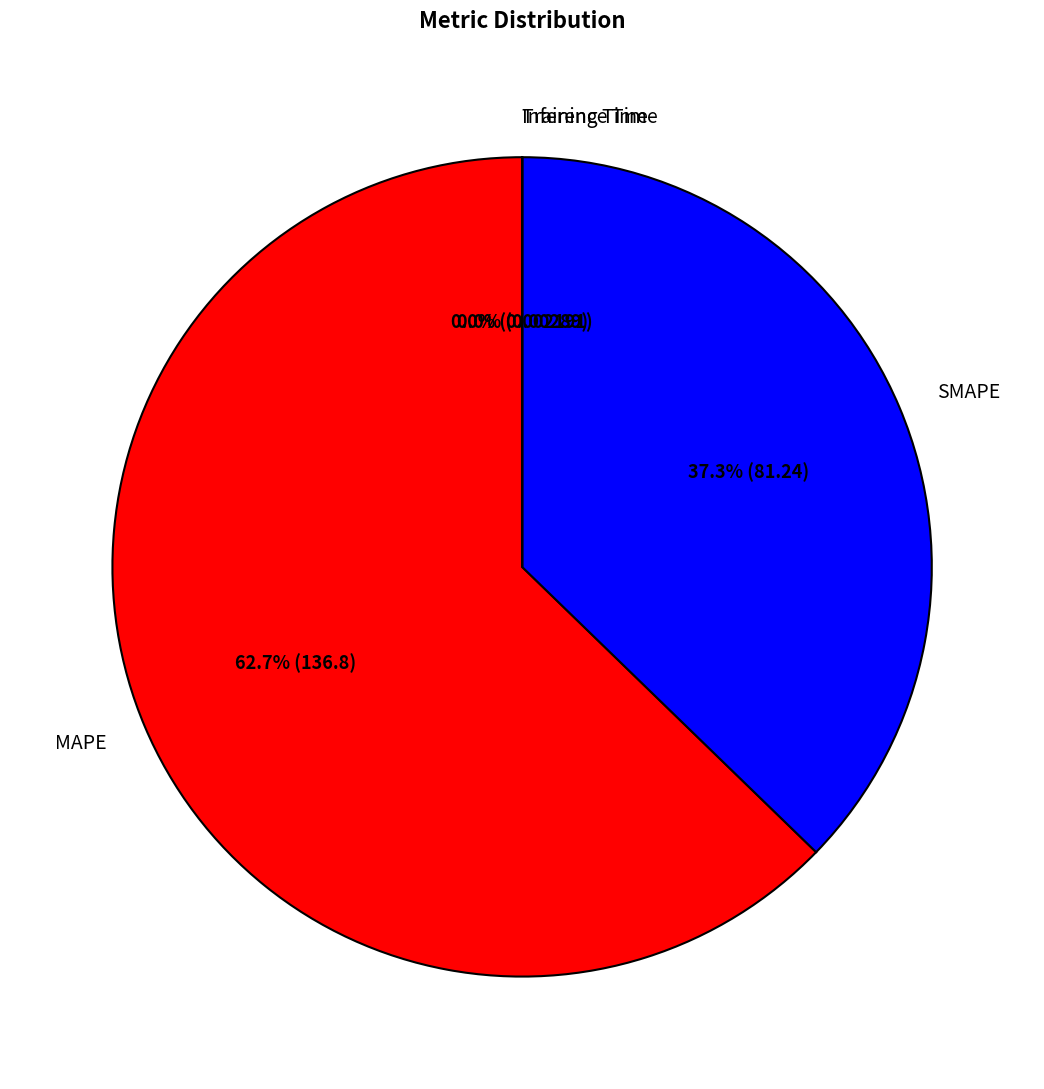

Does MAPE represent more than half of the total?

Yes